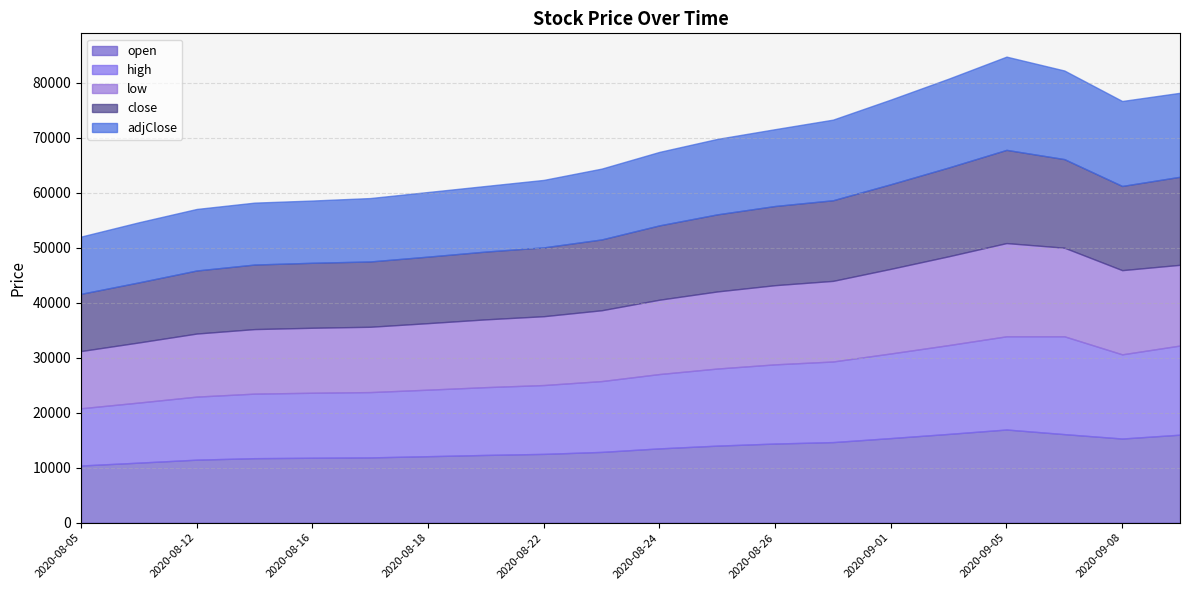

At 2020-08-16, list the series in order from largest to smallest.

open, high, low, close, adjClose